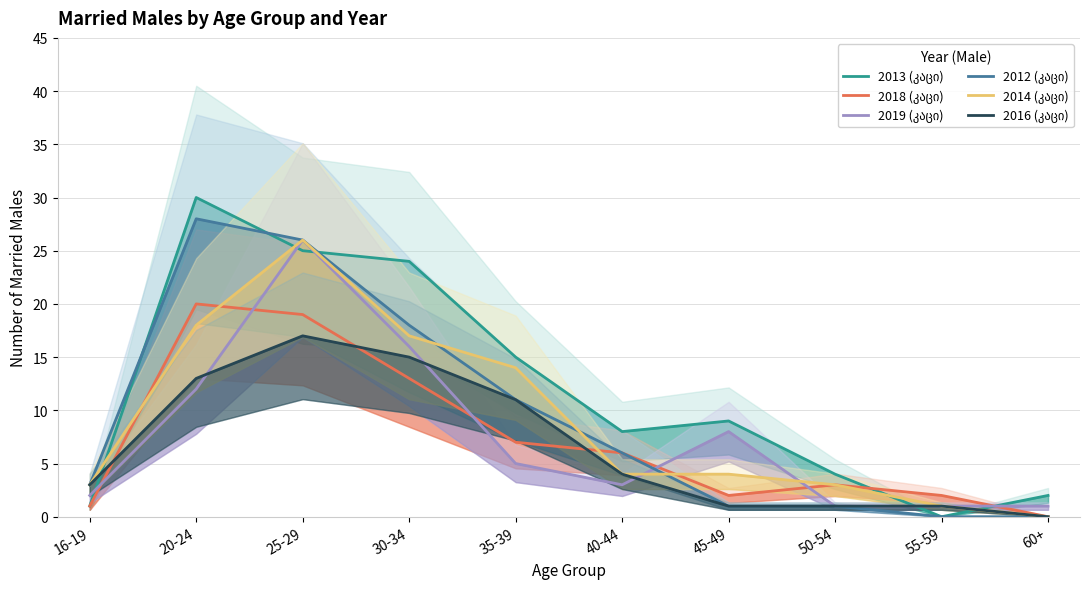

At which category is the sum across all series the highest?

25-29